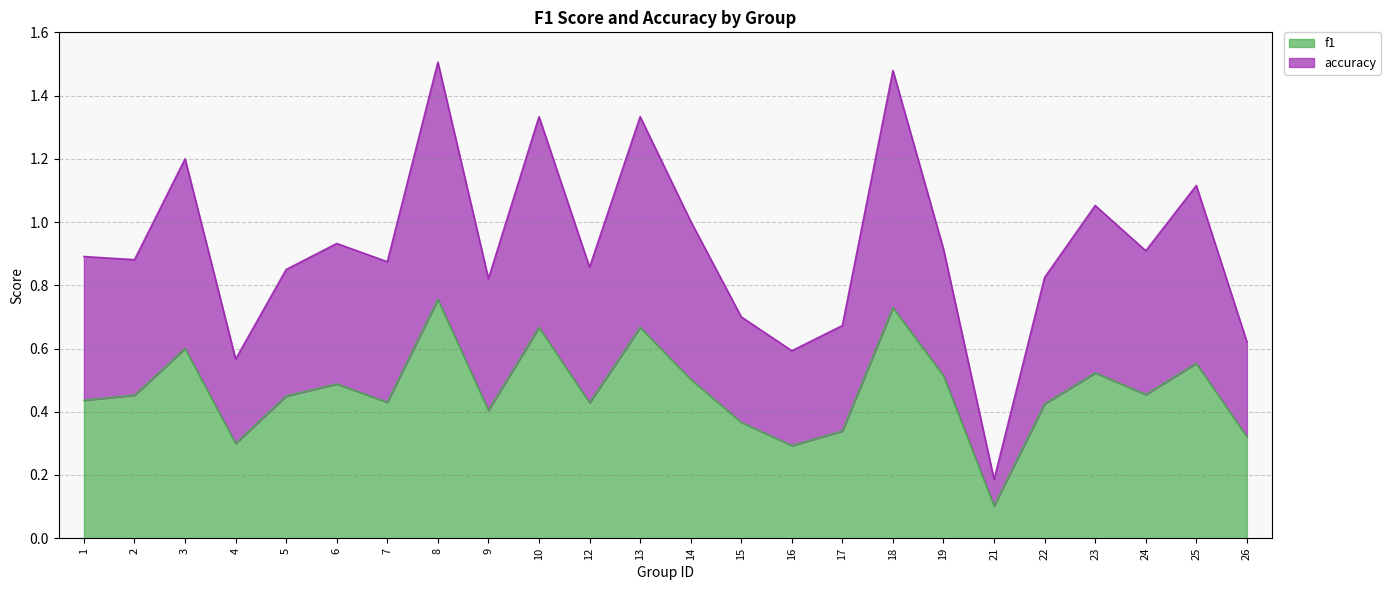

Reading right to left, extract all data points from this chart.

f1: 0.3	0.6	0.5	0.5	0.4	0.1	0.5	0.7	0.3	0.3	0.4	0.5	0.7	0.4	0.7	0.4	0.8	0.4	0.5	0.5	0.3	0.6	0.5	0.4
accuracy: 0.6	1.1	0.9	1.1	0.8	0.2	0.9	1.5	0.7	0.6	0.7	1.0	1.3	0.9	1.3	0.8	1.5	0.9	0.9	0.9	0.6	1.2	0.9	0.9